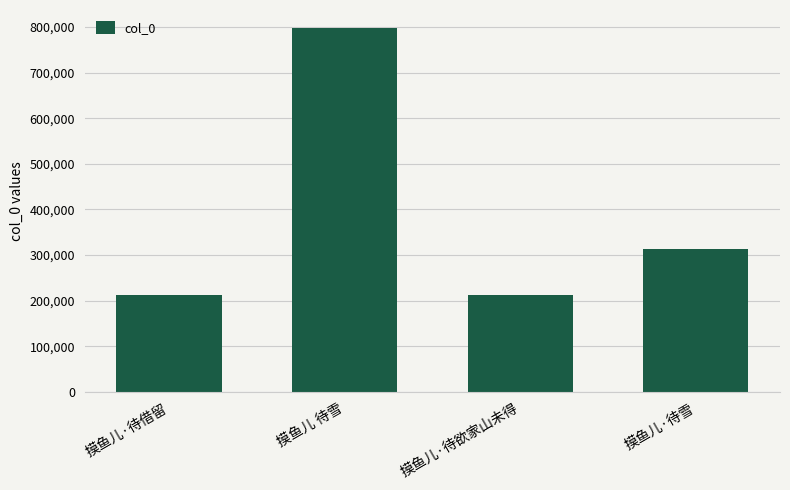

What is the ratio of the value at 摸鱼儿·待借留 to the value at 摸鱼儿·待欲家山未得?

1.0